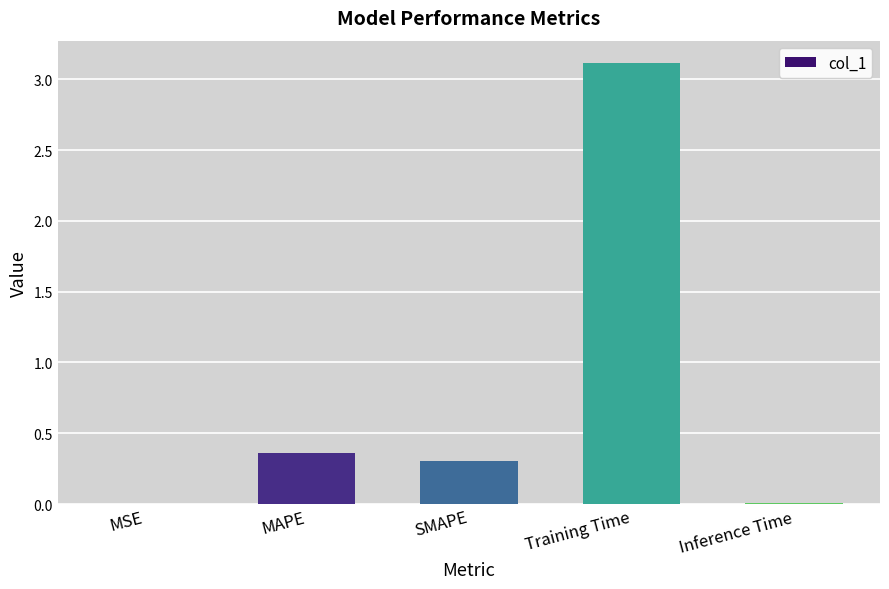

What is the sum of all values?

3.8